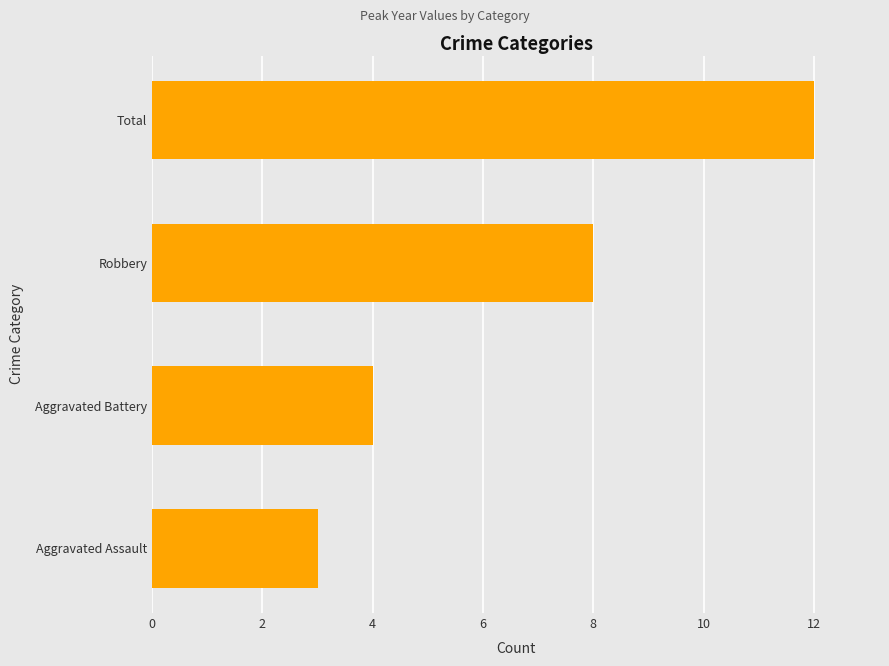

How many bars are there in total?

4